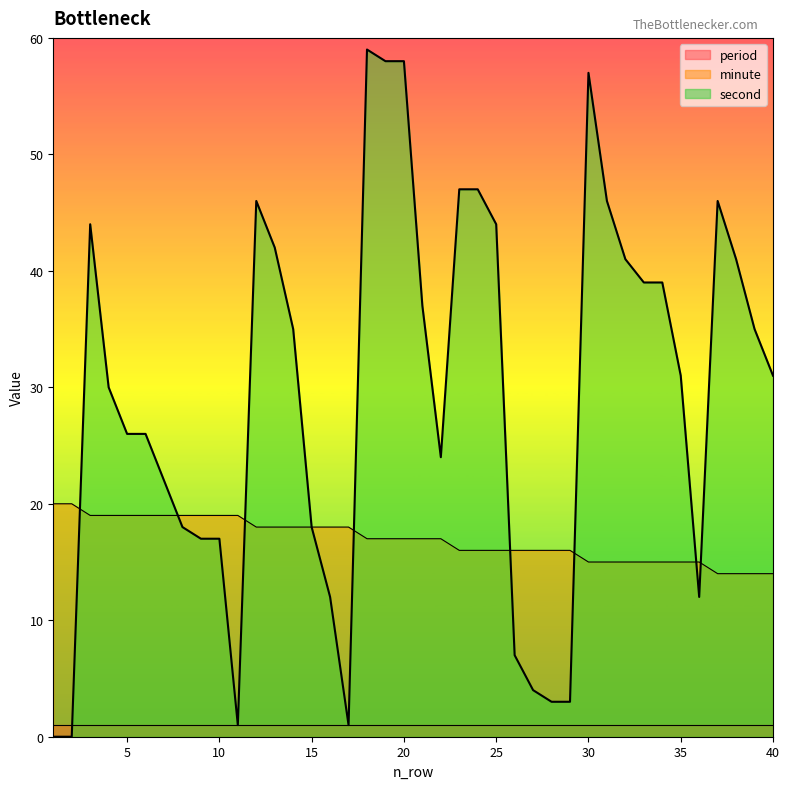

Rank the series by their maximum value, from lowest to highest.

period, minute, second